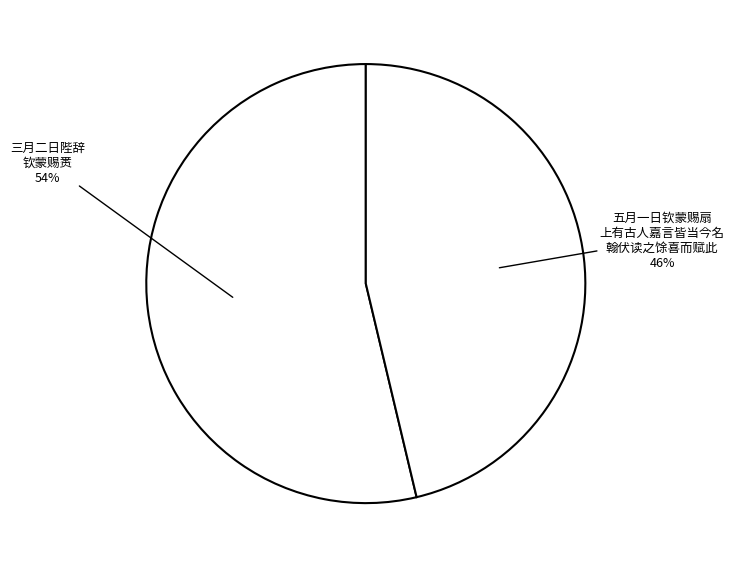

Approximately how many times larger is the value at 五月一日钦蒙赐扇 上有古人嘉言皆当今名 翰伏读之馀喜而赋此 compared to 三月二日陛辞 钦蒙赐赉?

0.9